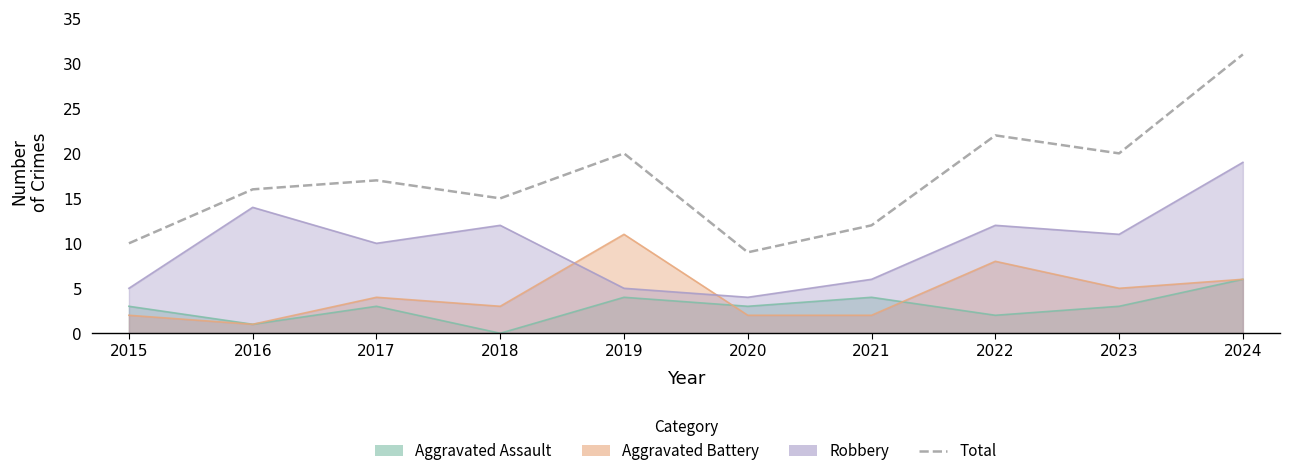

What is the average value?

17